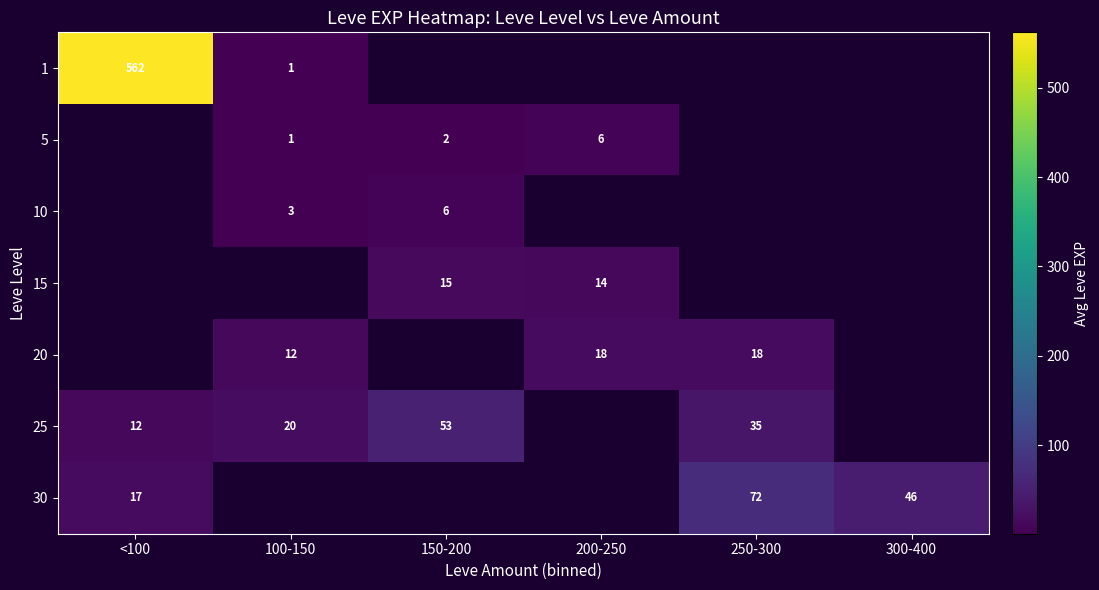

Is it true that 25 equals 12 at <100?

True